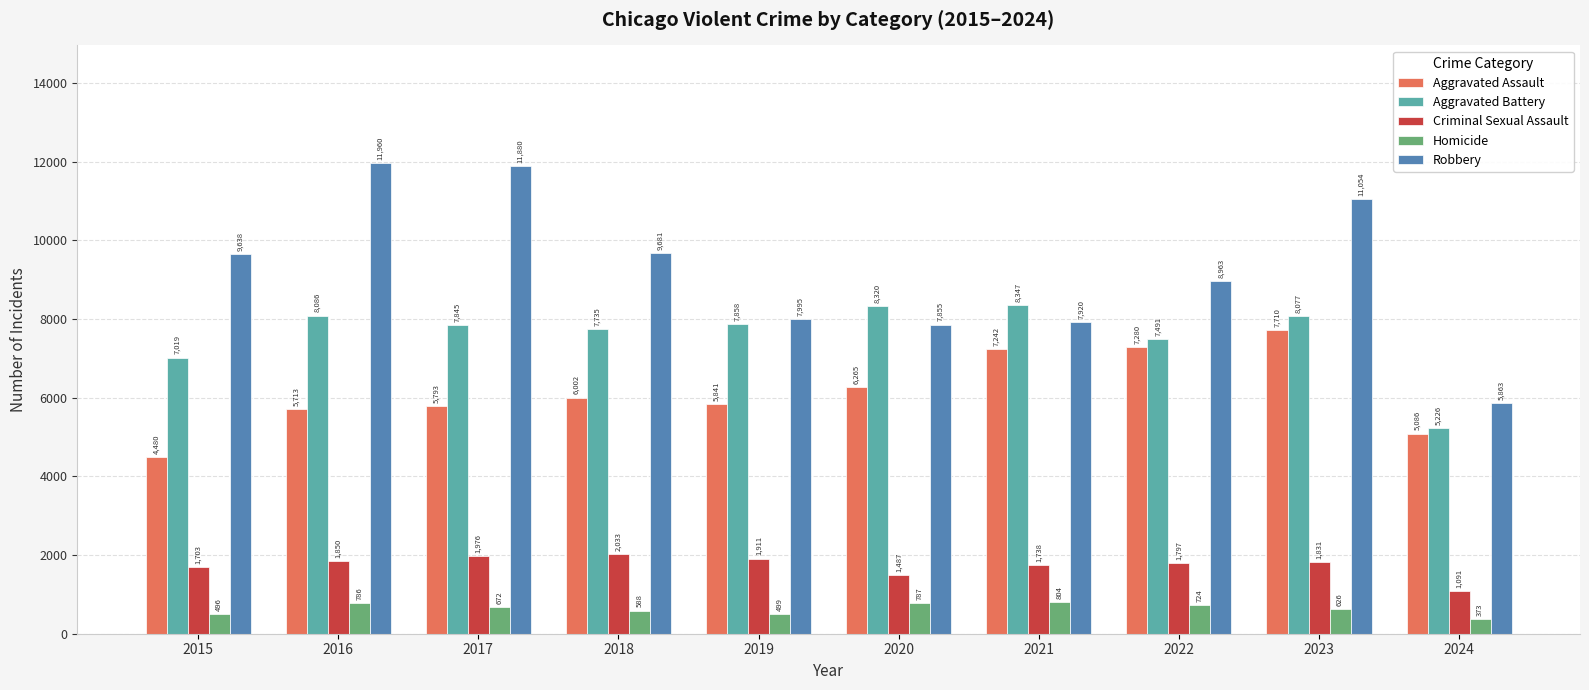

Is it true that Robbery equals 11054 at 2023?

True